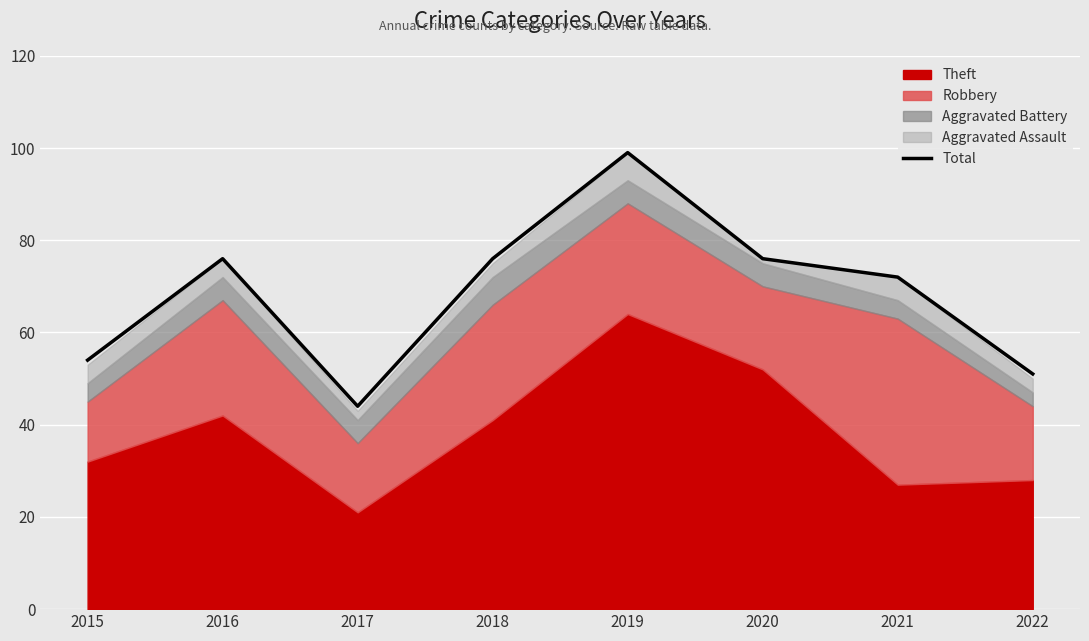

Where is the first local maximum?

2016